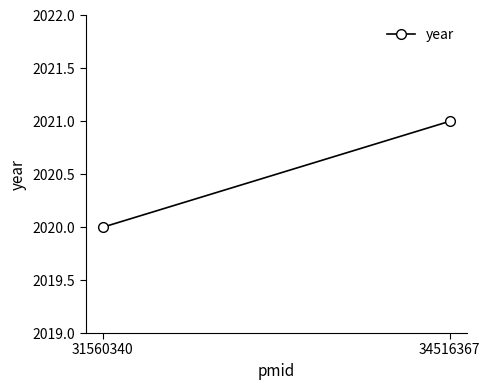

The value at 31560340 is 888. True or false?

False